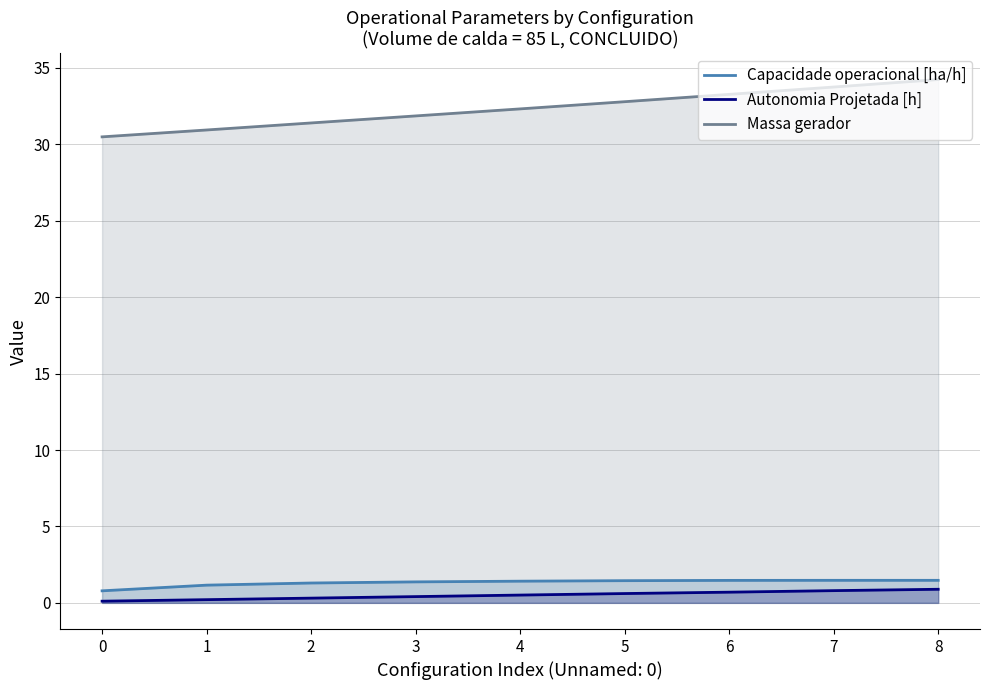

Count the Capacidade operacional [ha/h] values in the range 1 to 2.

8